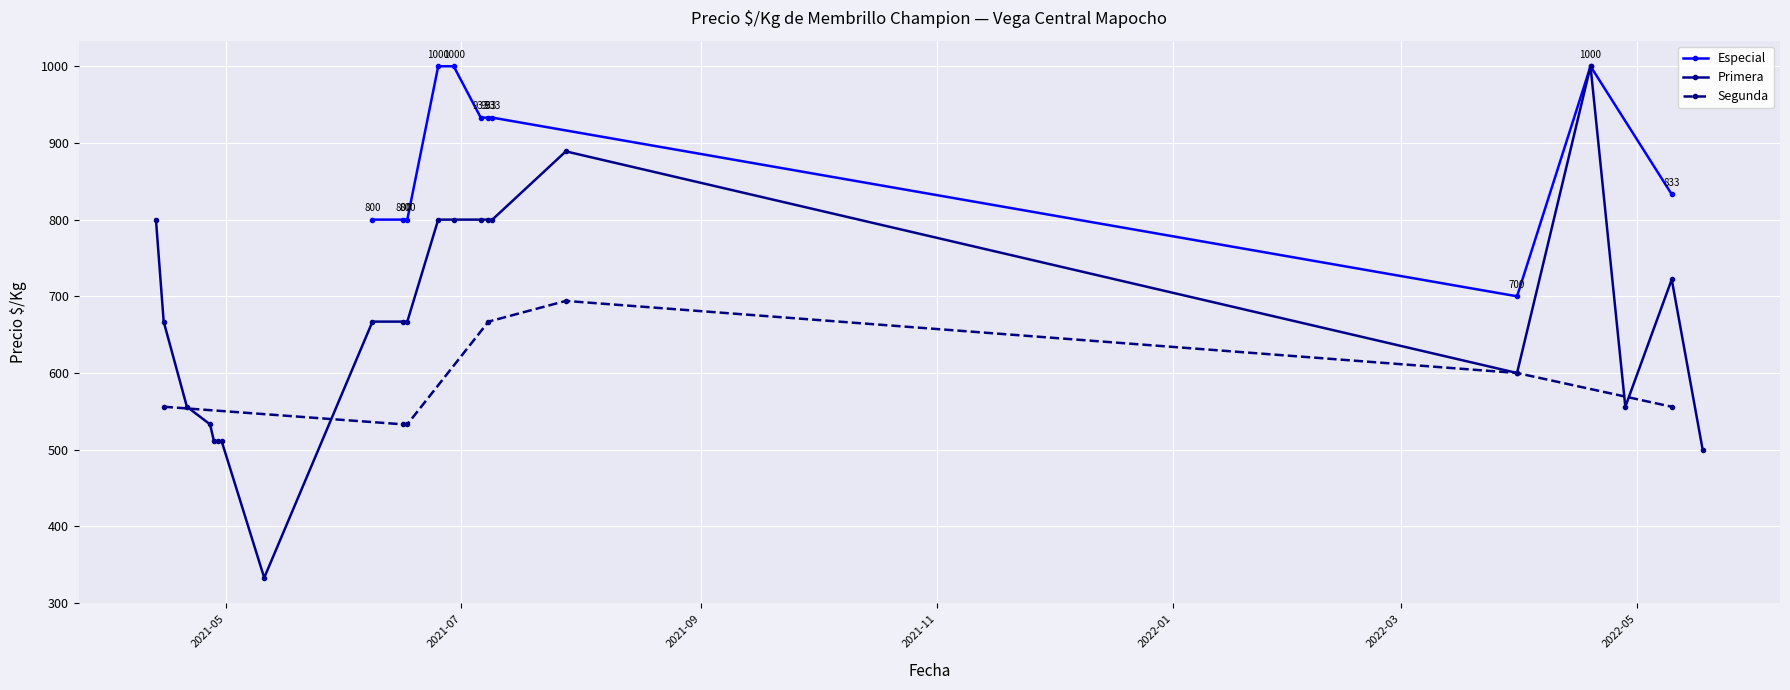

What is the value of the Especial point at the 7th from the left?

933